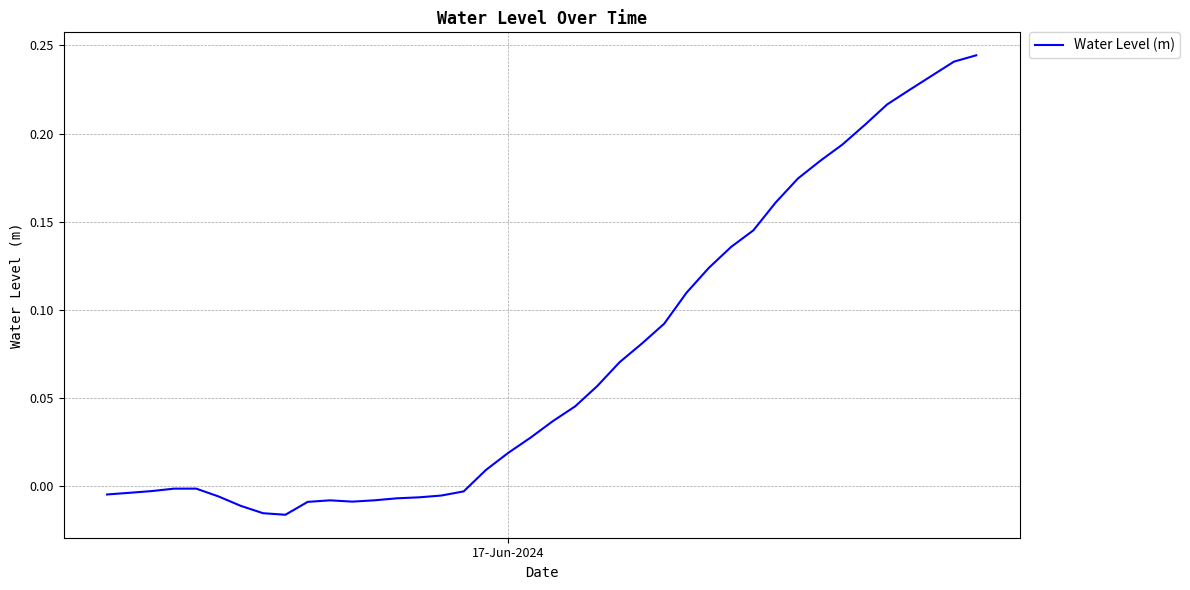

What is the difference between the maximum and minimum values?

0.3